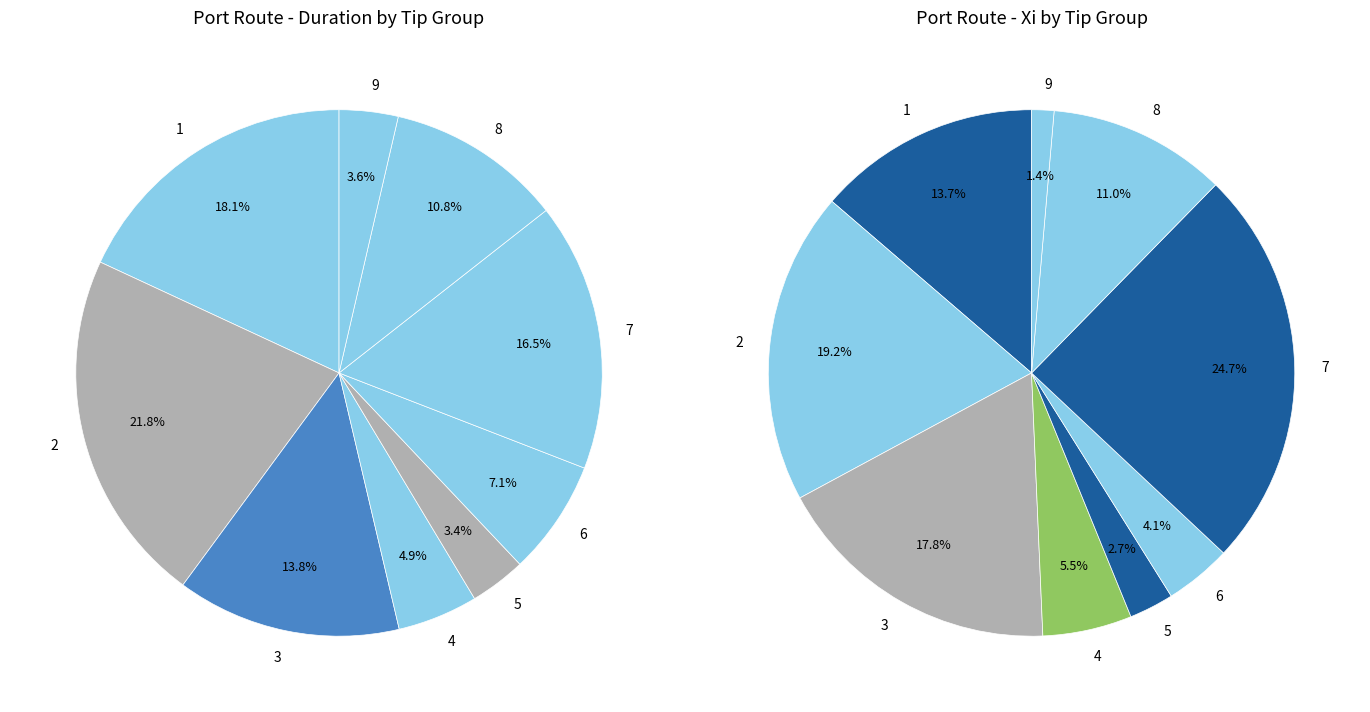

Count the number of slices in the pie.

9